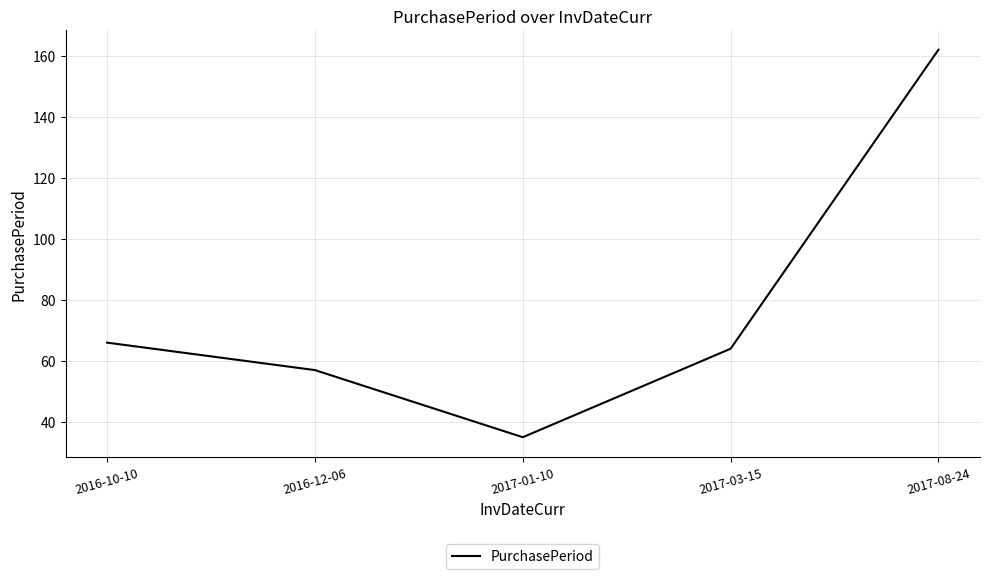

What is the change in value from 2017-03-15 to 2017-08-24?

+98